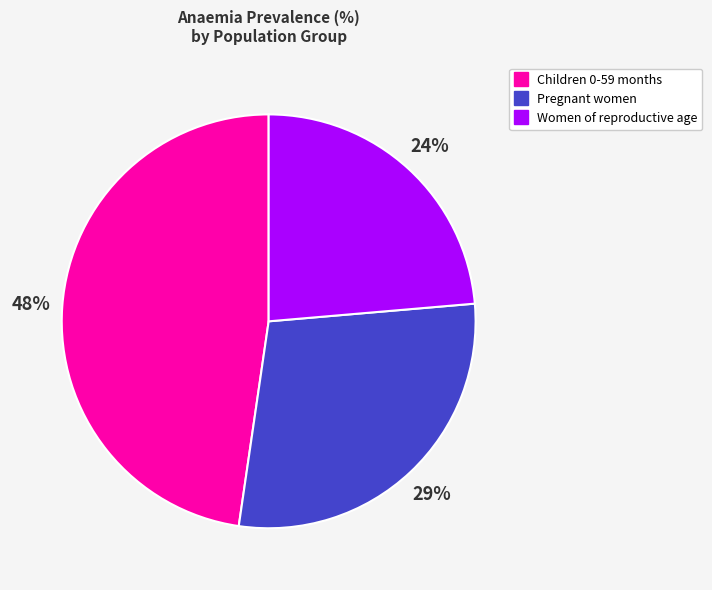

What is the smallest slice in the pie chart?

Women of reproductive age